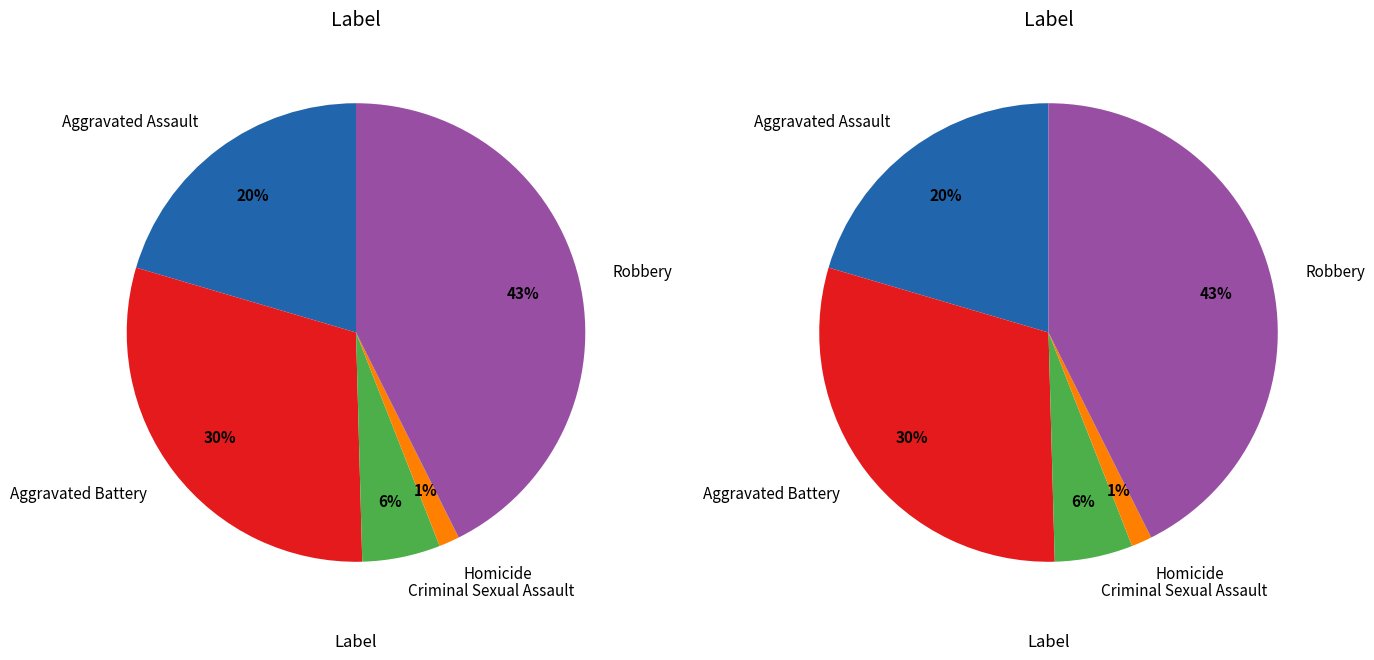

The Homicide slice represents 1% of the pie. True or false?

True